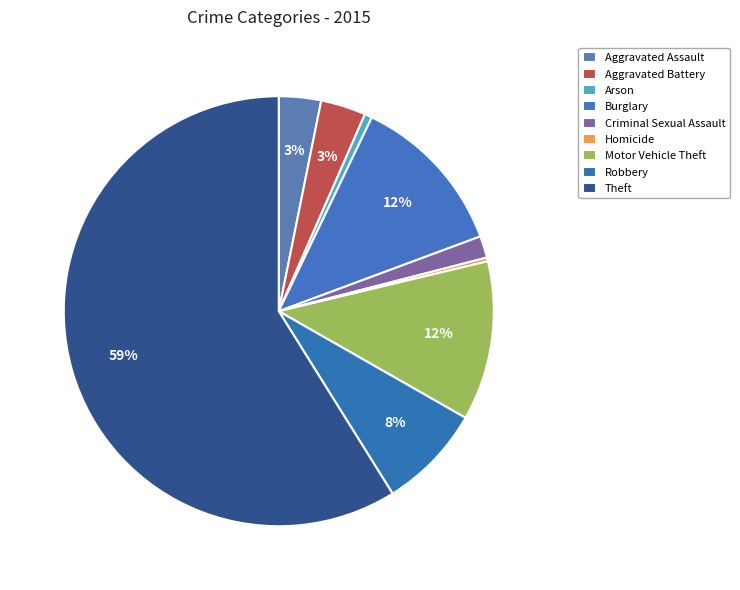

The Motor Vehicle Theft slice represents 1% of the pie. True or false?

False